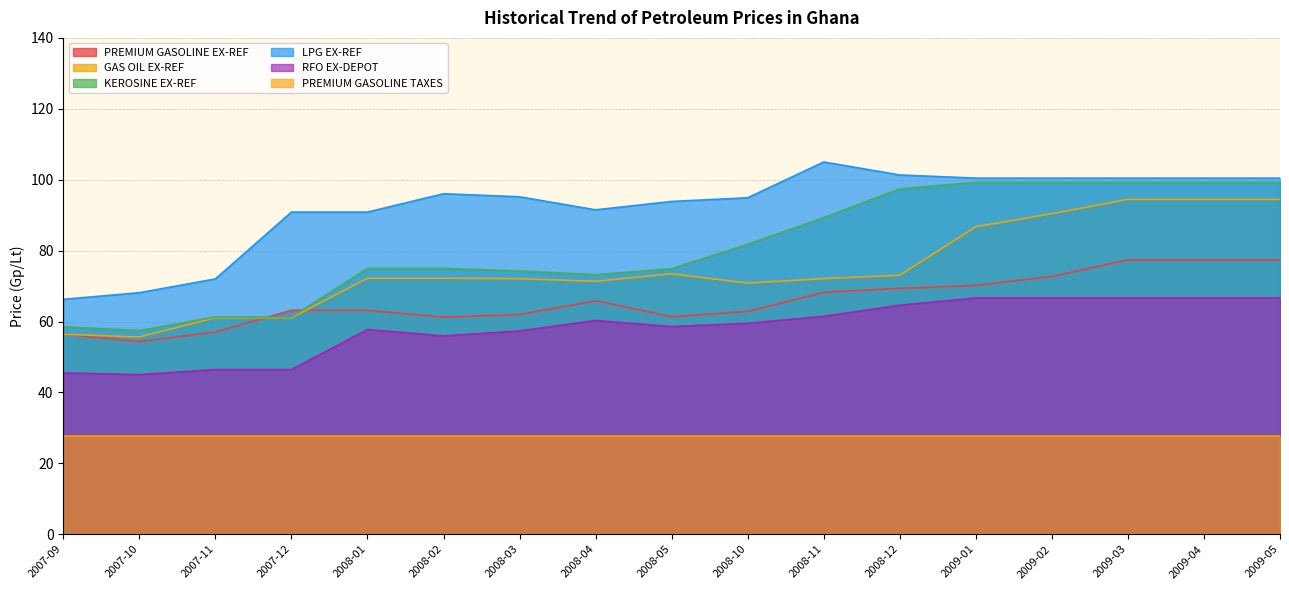

What position from the left is 2009-02?

14